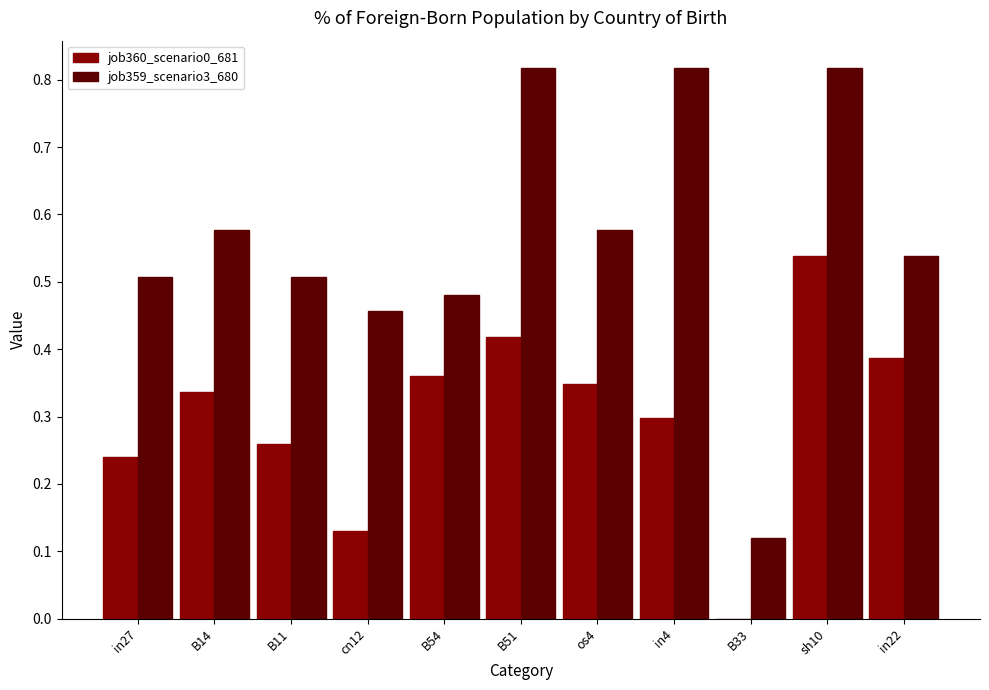

True or false: job360_scenario0_681 has a value of 0.2 at B33.

False